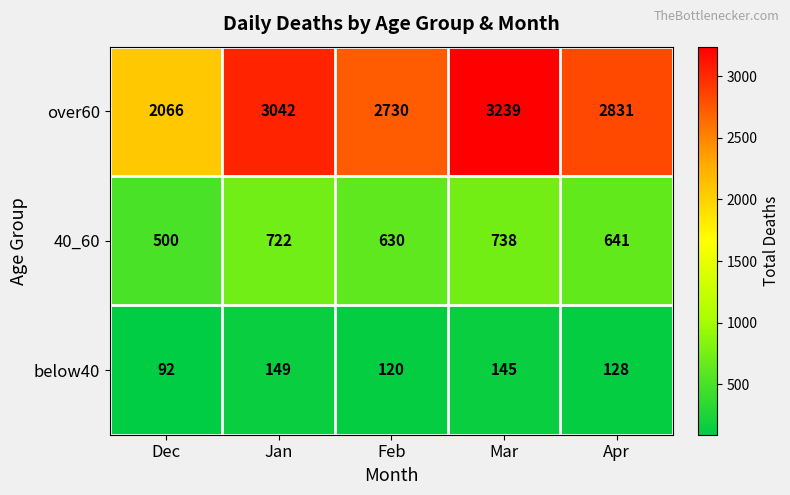

What is the sum of all over60 values?

13908